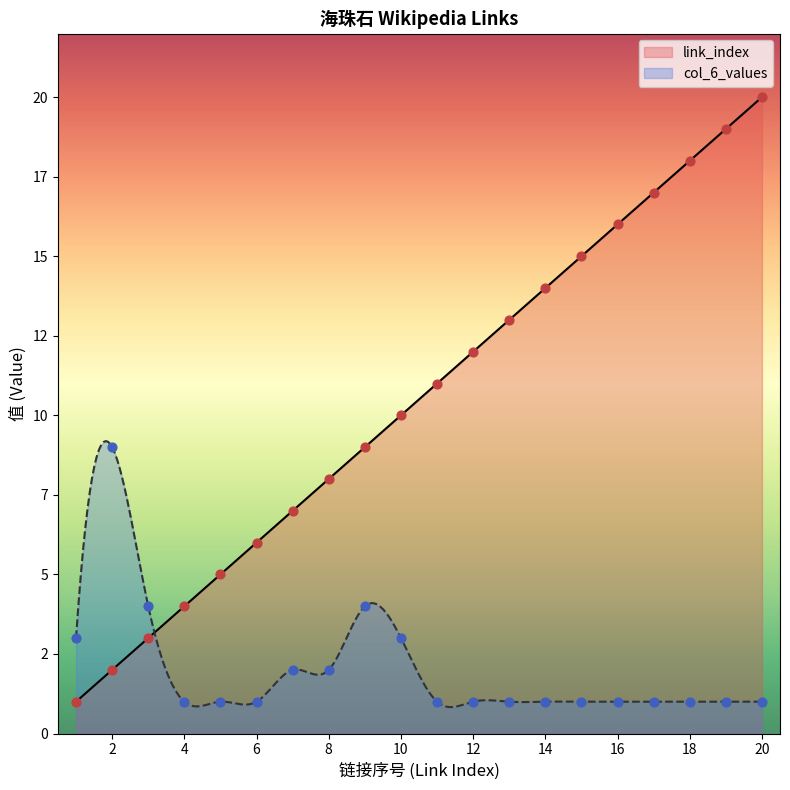

Which series has the largest Y range (max minus min)?

link_index